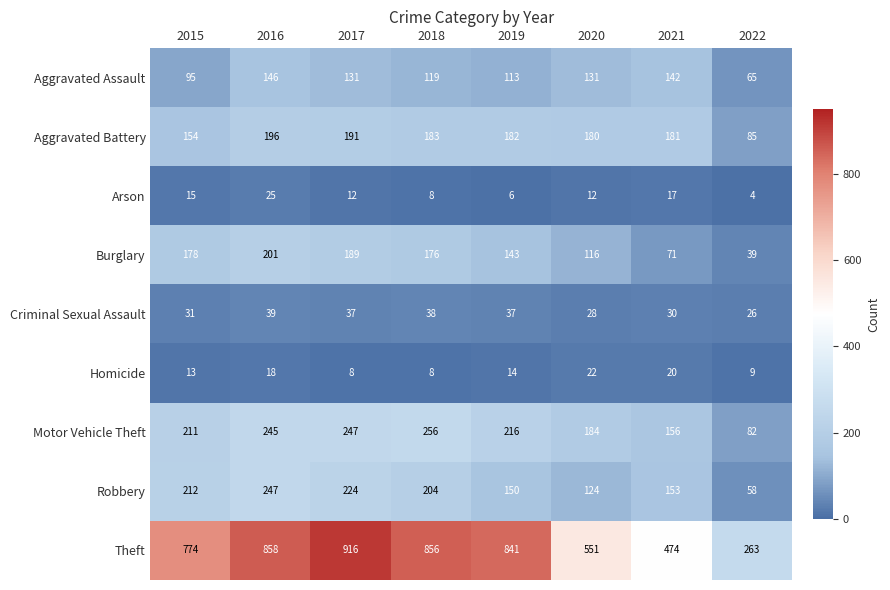

What is the total value across all series at 2017?

1955